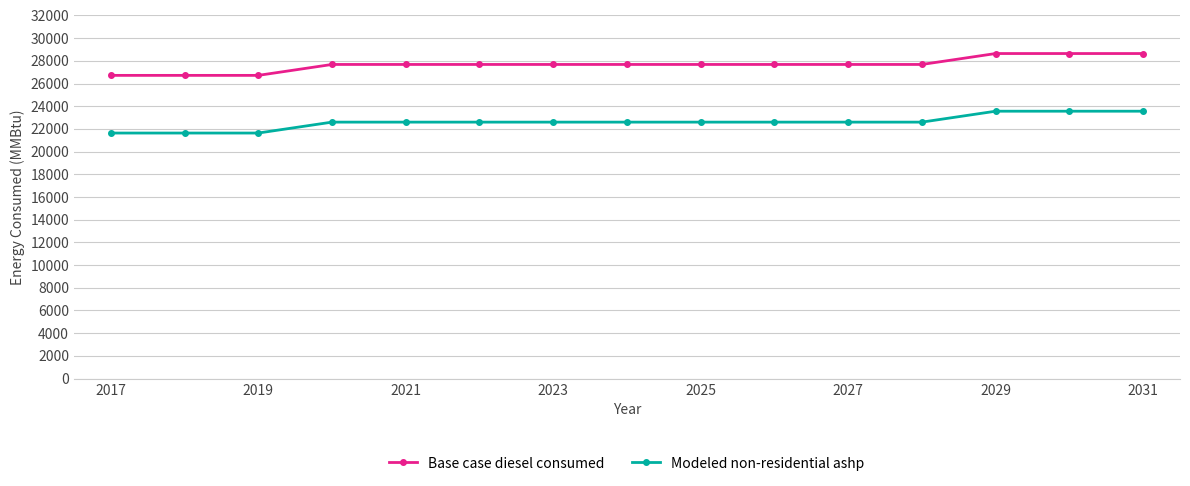

List the series in order of their peak value, highest first.

Base case diesel consumed, Modeled non-residential ashp